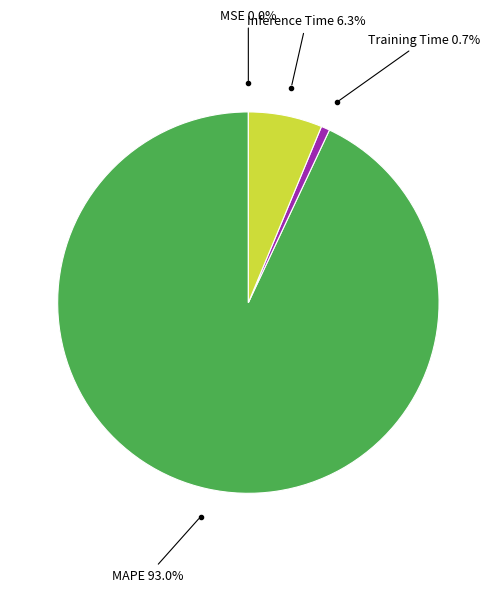

Is there a majority slice in this chart?

Yes